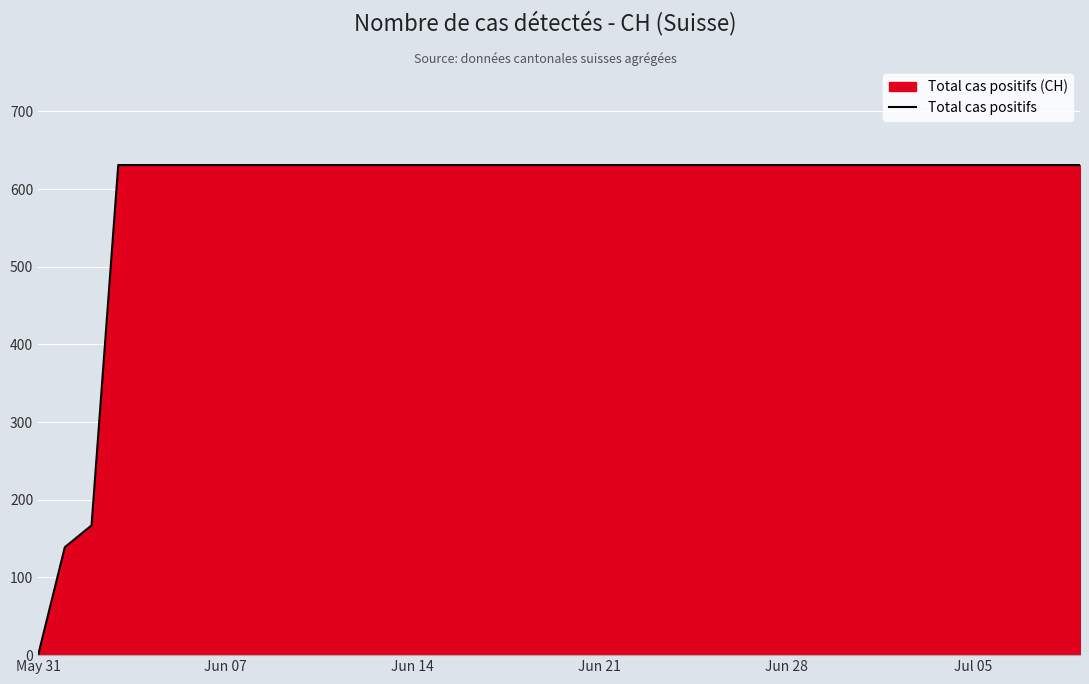

What is the difference between the maximum and minimum values?

631